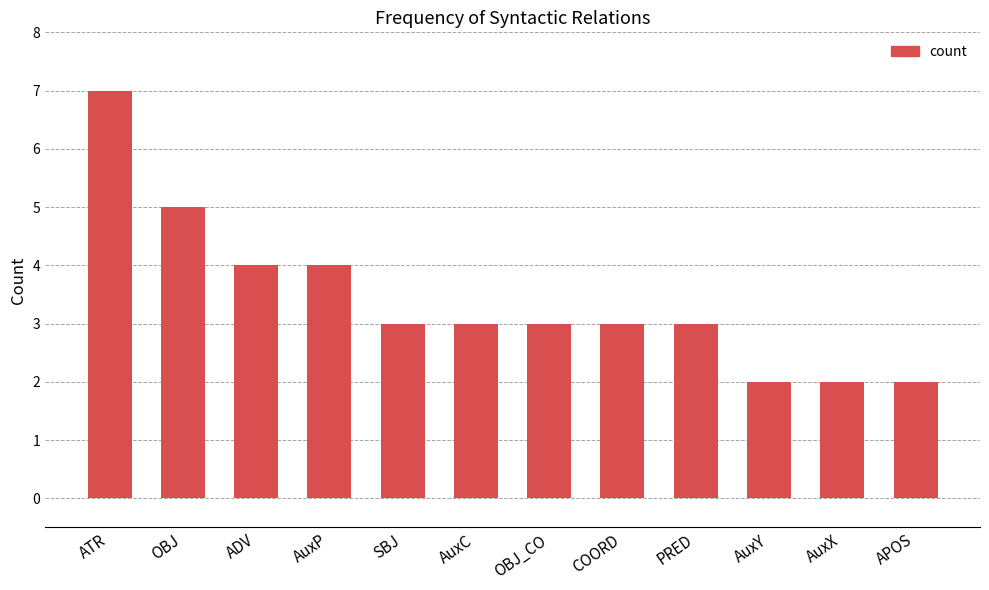

What is the change in value from OBJ_CO to AuxX?

-1